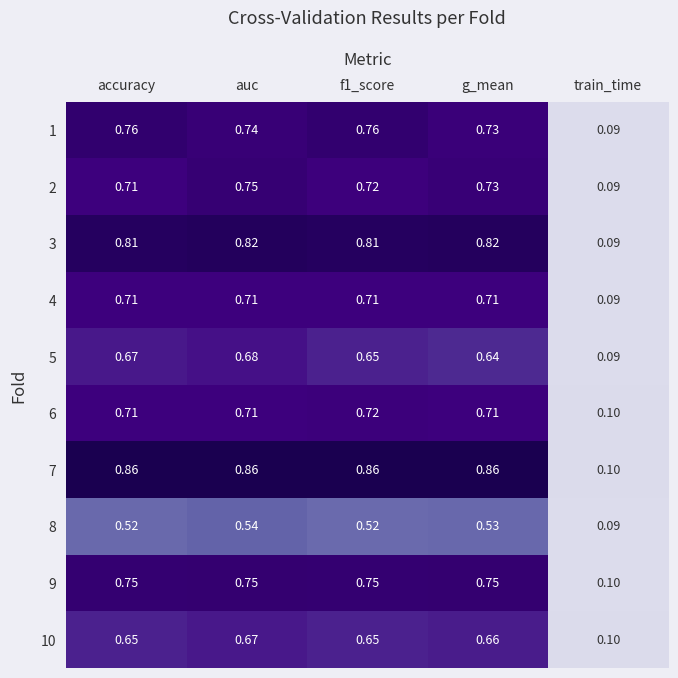

Is the value of 2 at g_mean greater than the value of 7 at f1_score?

No